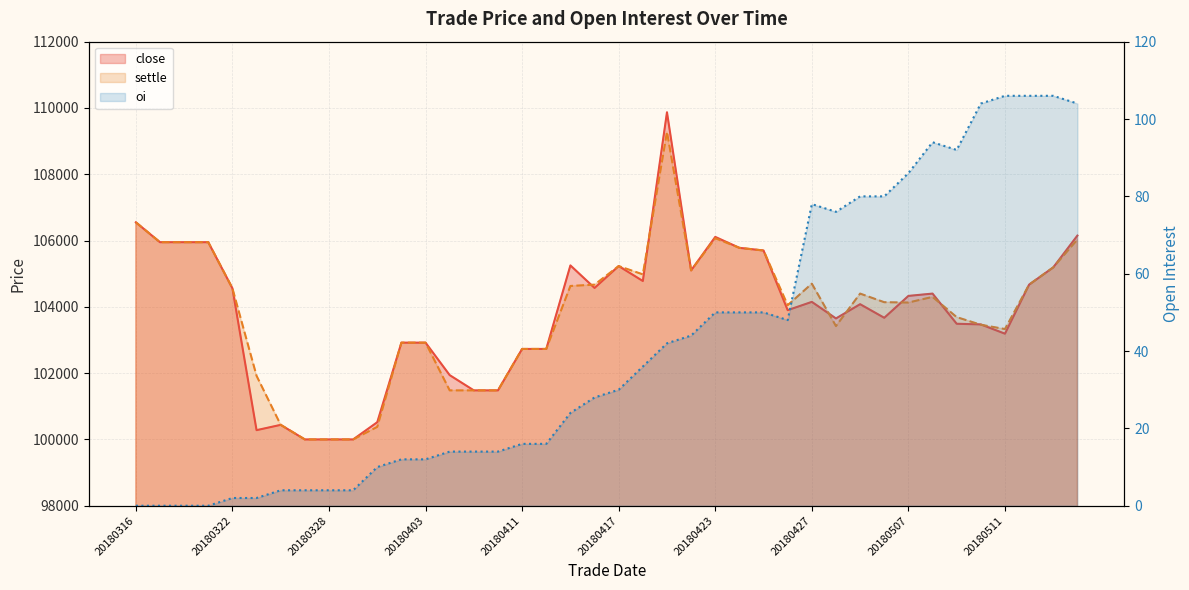

True or false: close has a value of 102920 at 20180402.

True